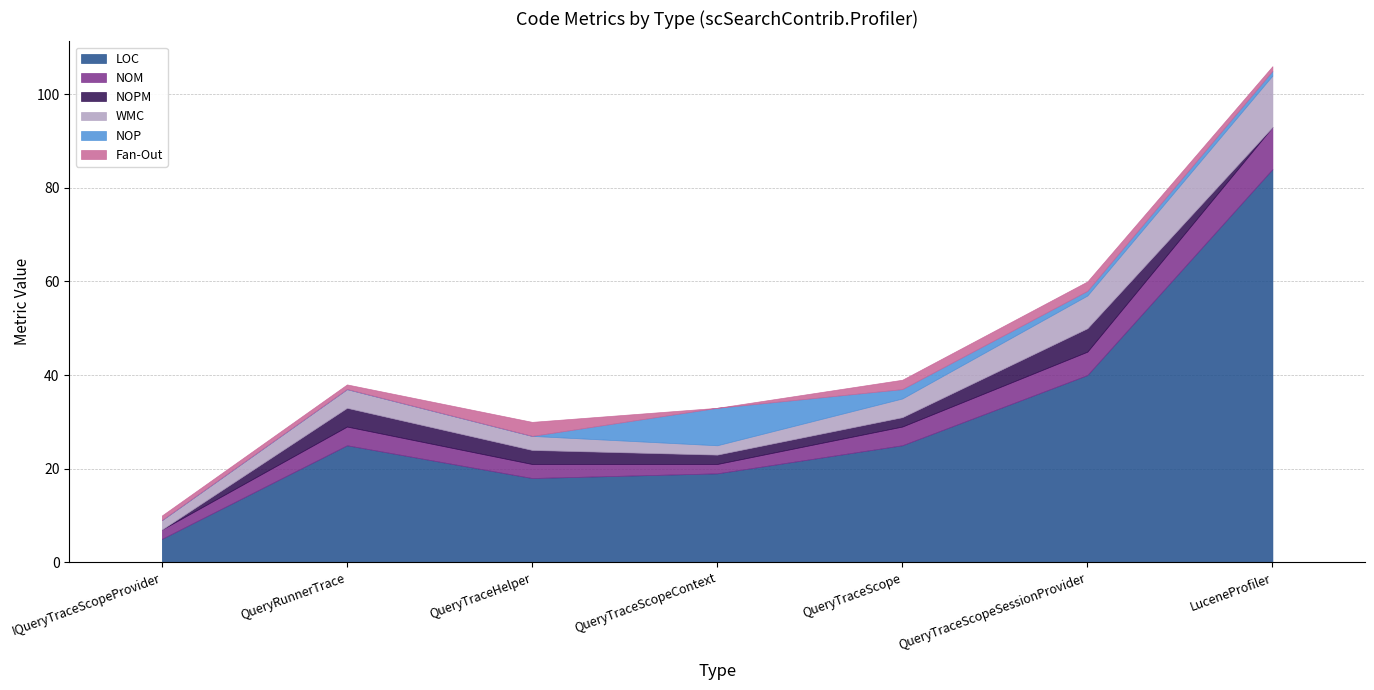

What is the difference between the NOPM values at QueryTraceScope and LuceneProfiler?

2